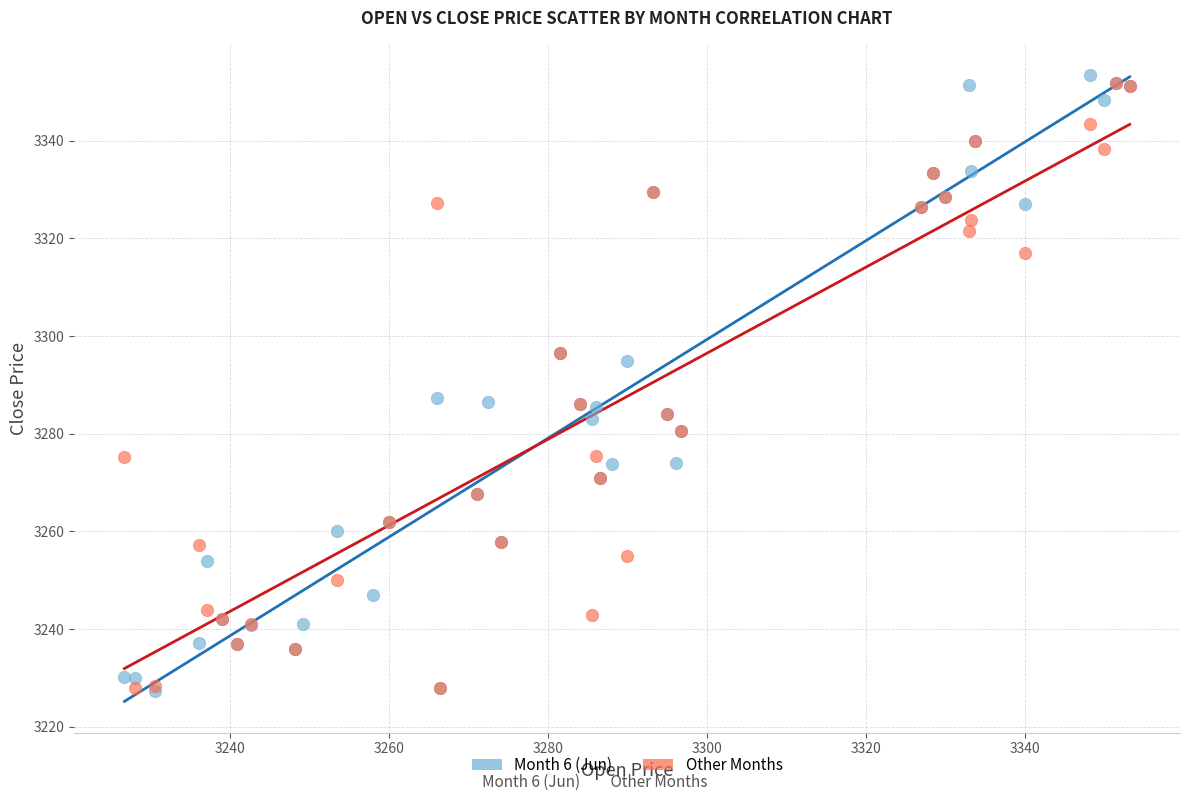

What are all the series names shown in the legend?

Month 6 (Jun), Other Months